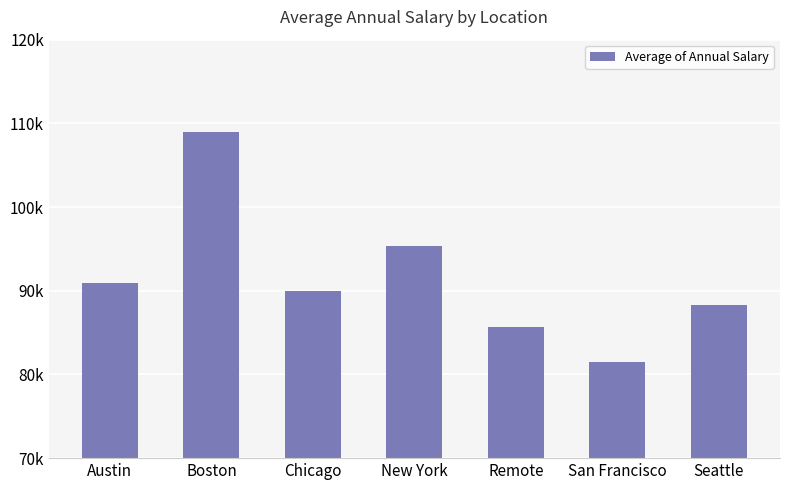

Does the chart contain any negative values?

No